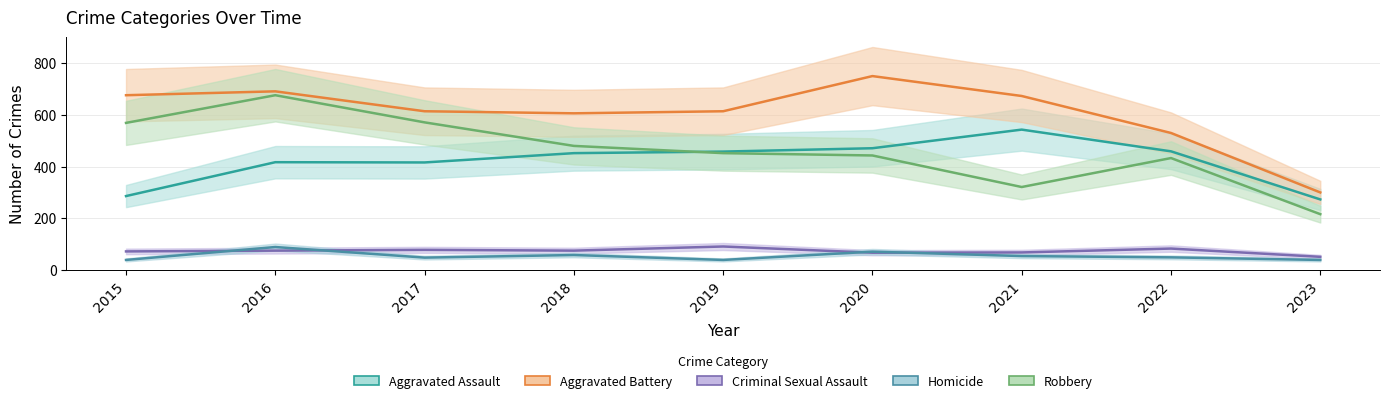

What is the spread (max minus min) of values at 2019?

575